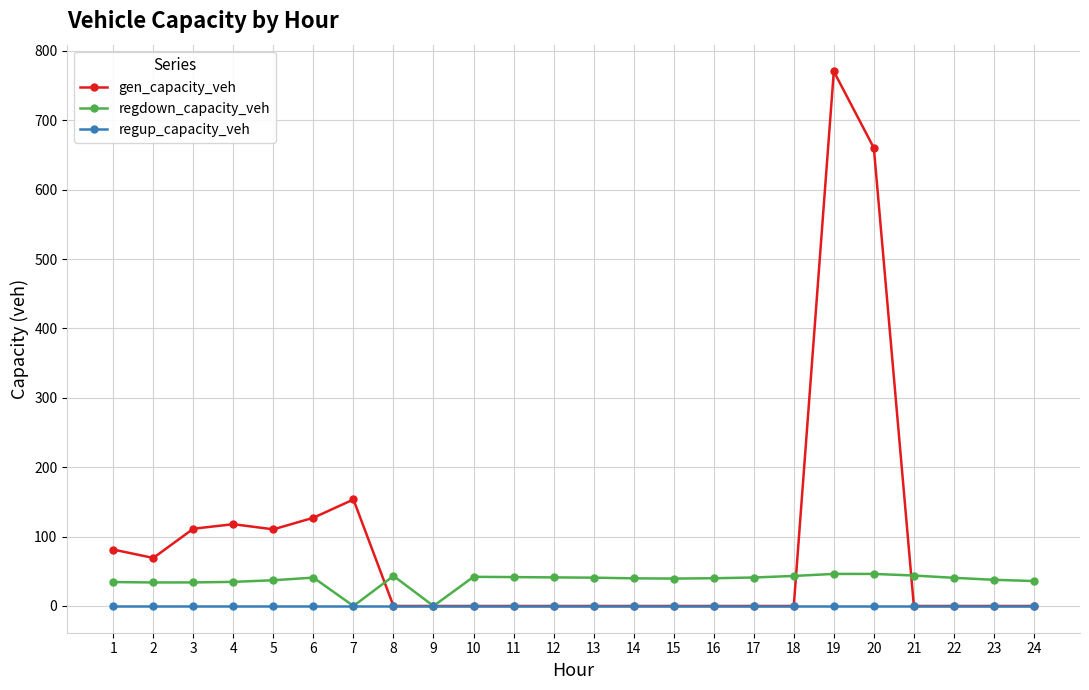

Does the chart have visible grid lines?

Yes